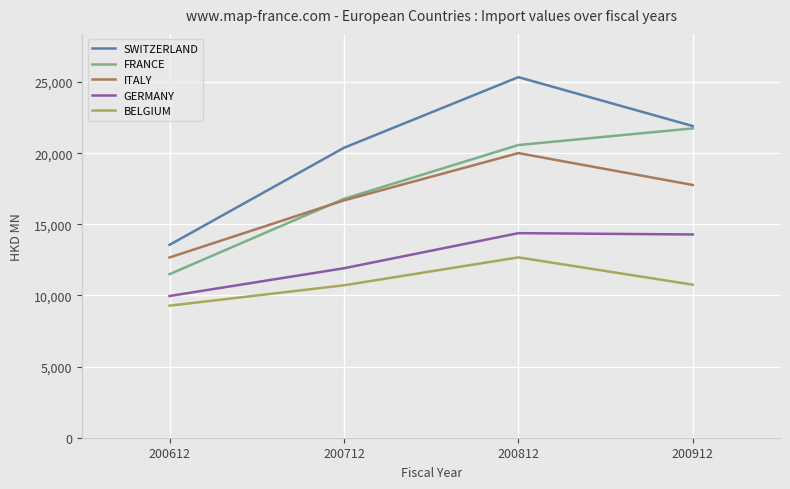

True or false: SWITZERLAND and BELGIUM intersect in this chart.

False